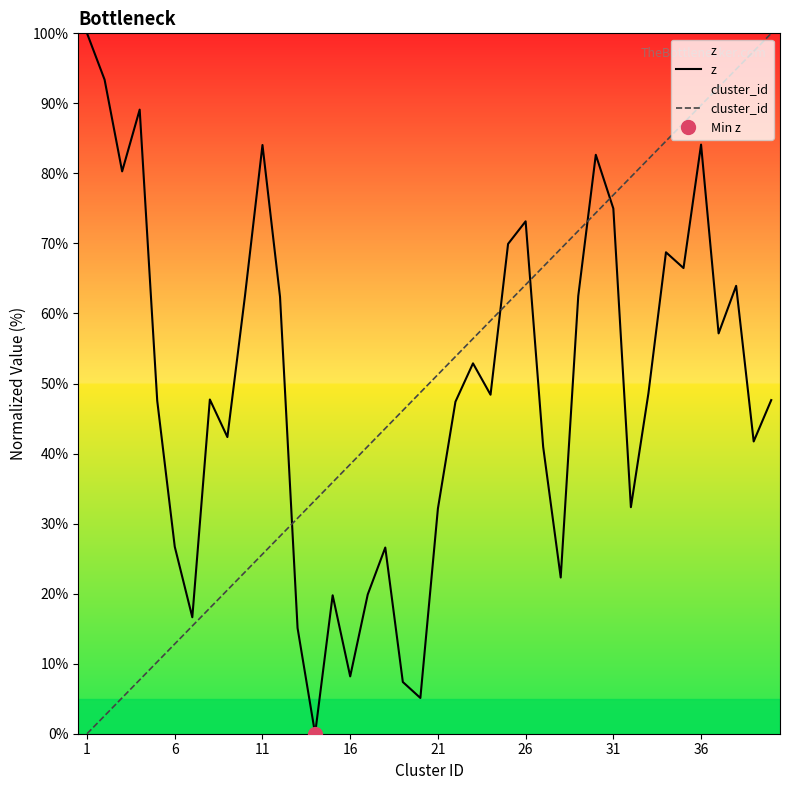

Which series has the largest range (max minus min)?

z